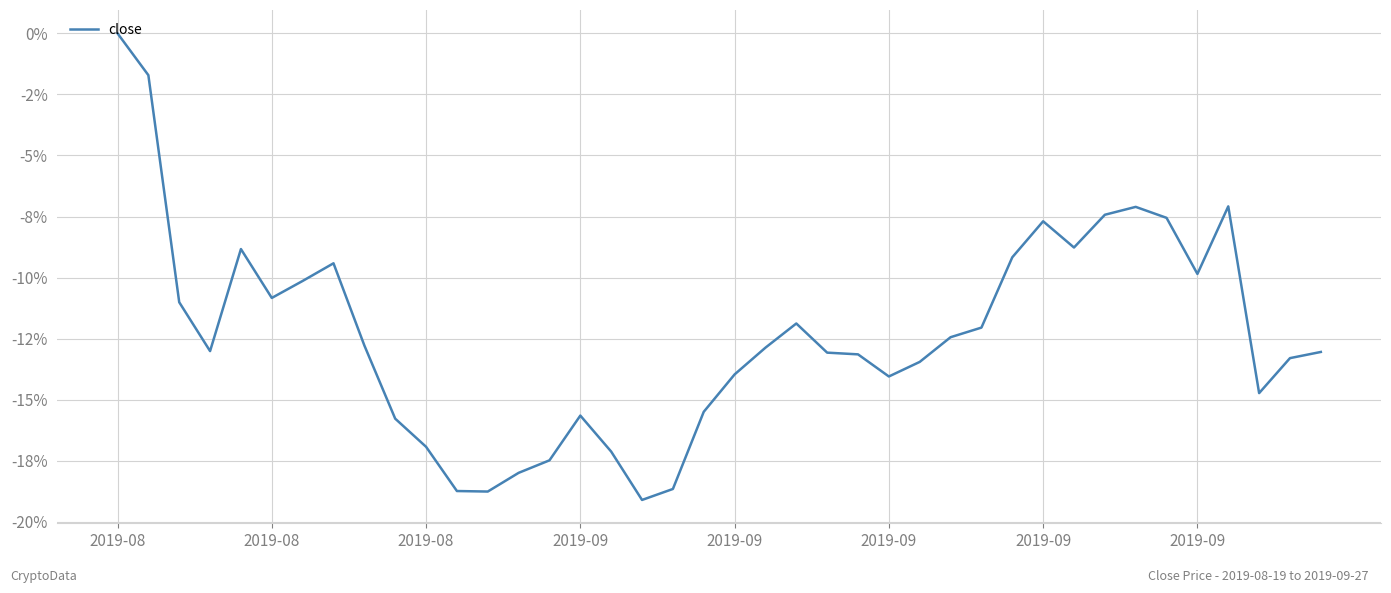

Does the chart have visible grid lines?

Yes